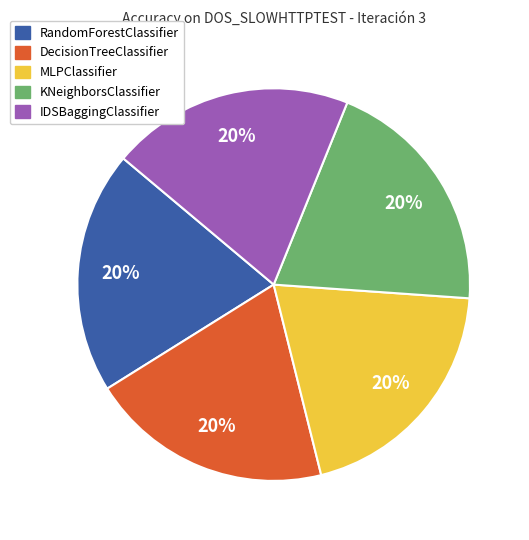

The KNeighborsClassifier slice represents 14% of the pie. True or false?

False